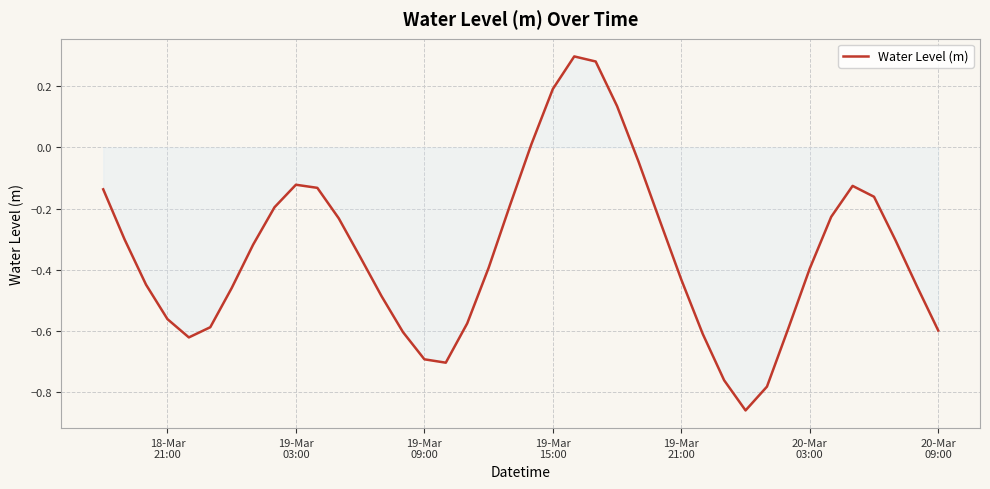

What is the difference between the maximum and minimum values?

1.2